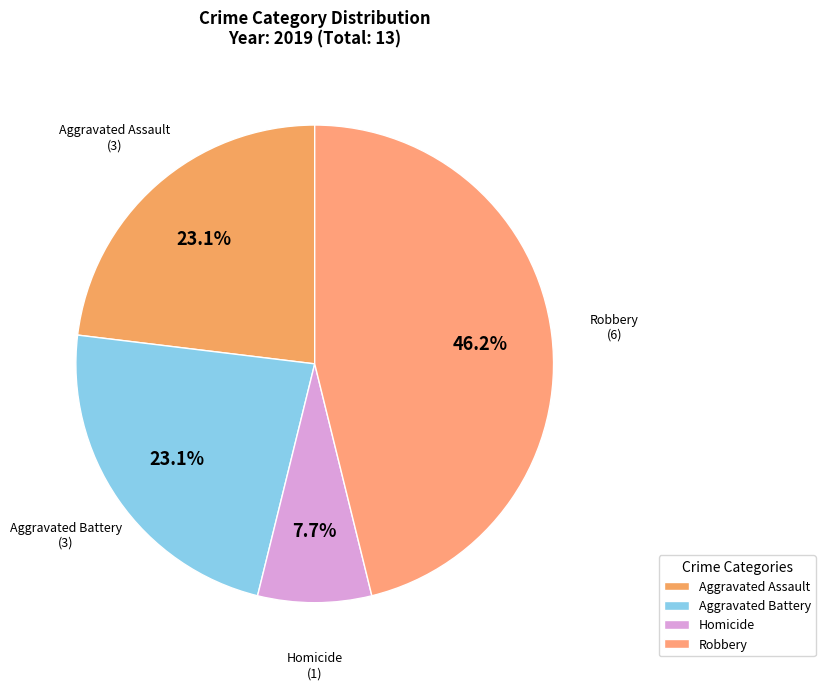

Is there a majority slice in this chart?

No